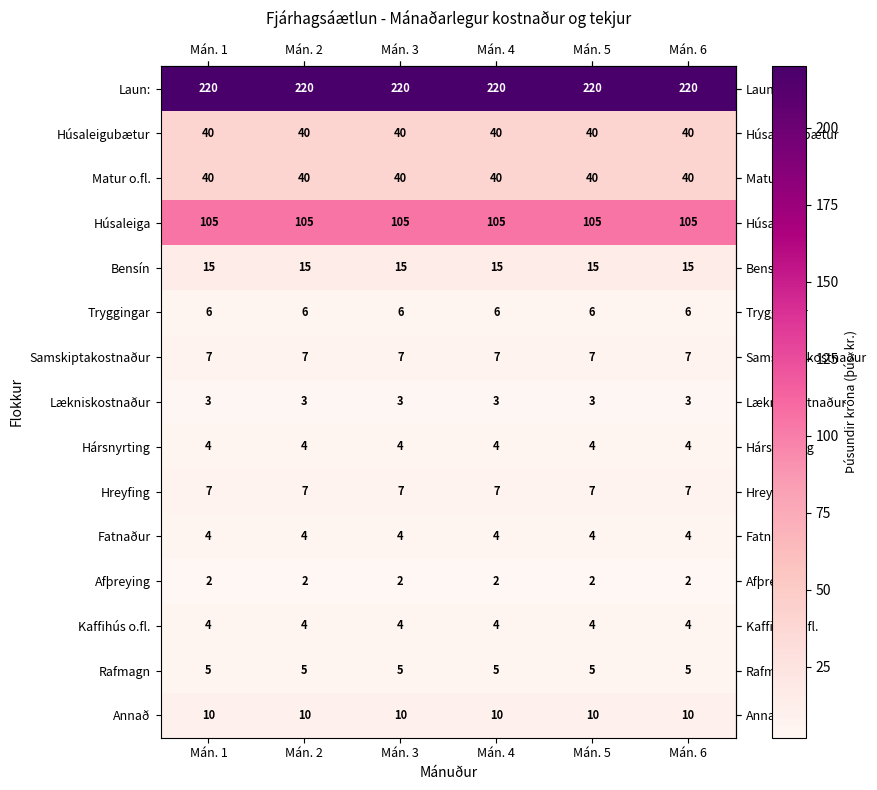

True or false: Matur o.fl. has a value of 27 at Mán. 3.

False